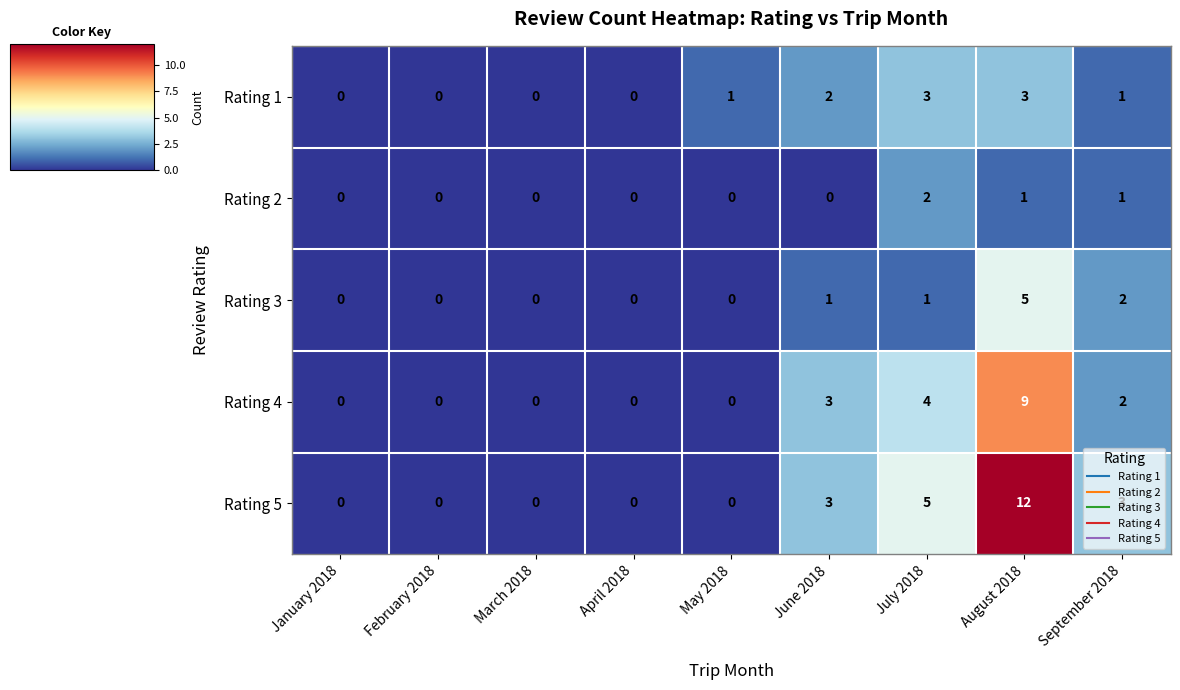

At which category is the sum across all series the highest?

August 2018